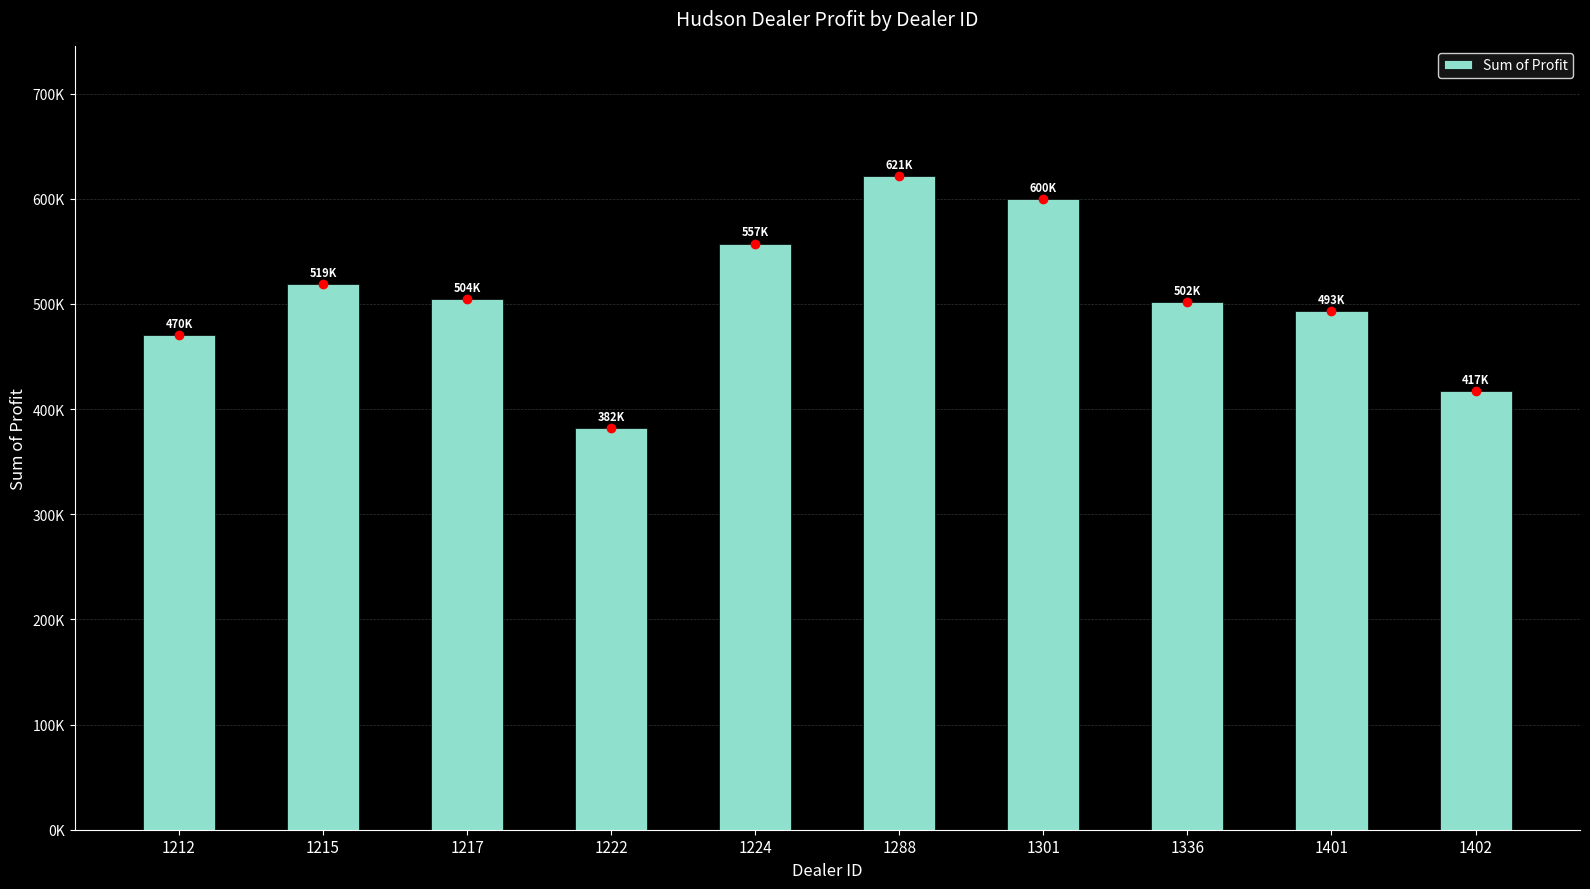

Which category has the highest value across all series?

1288